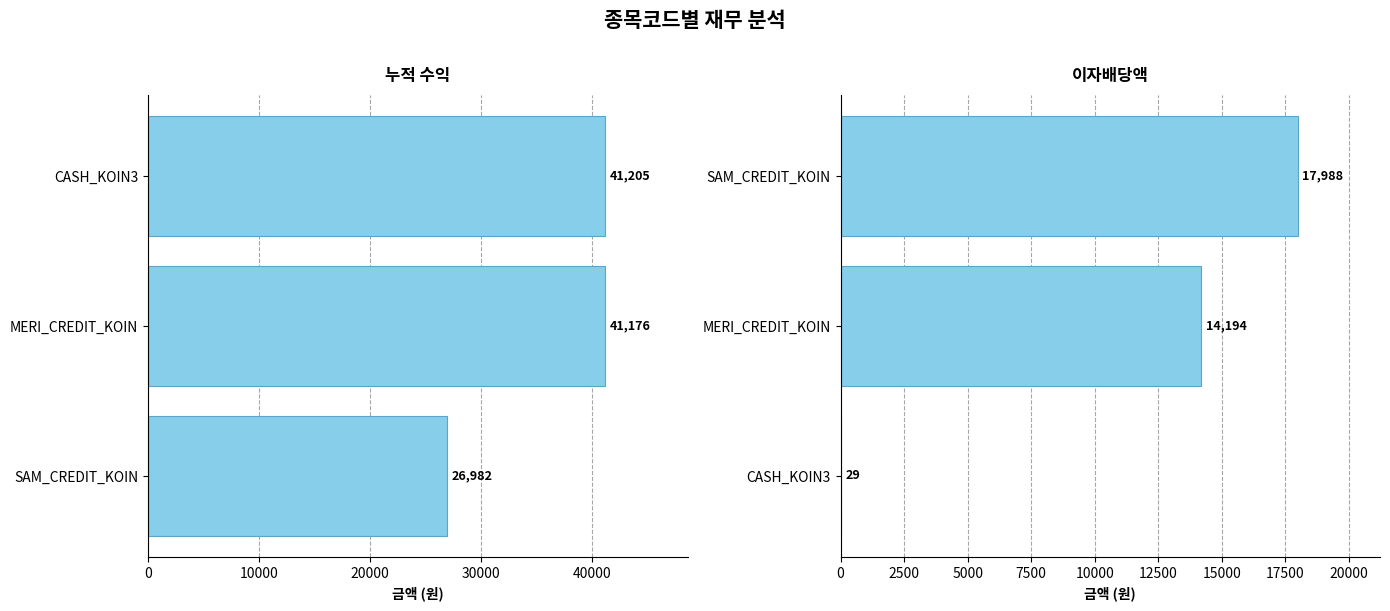

What is the smallest value displayed?

29